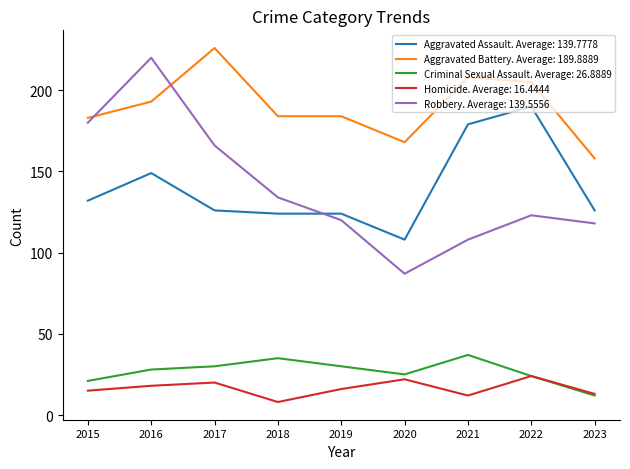

Rank the series at 2017 from lowest to highest value.

Homicide. Average: 16.4444, Criminal Sexual Assault. Average: 26.8889, Aggravated Assault. Average: 139.7778, Robbery. Average: 139.5556, Aggravated Battery. Average: 189.8889